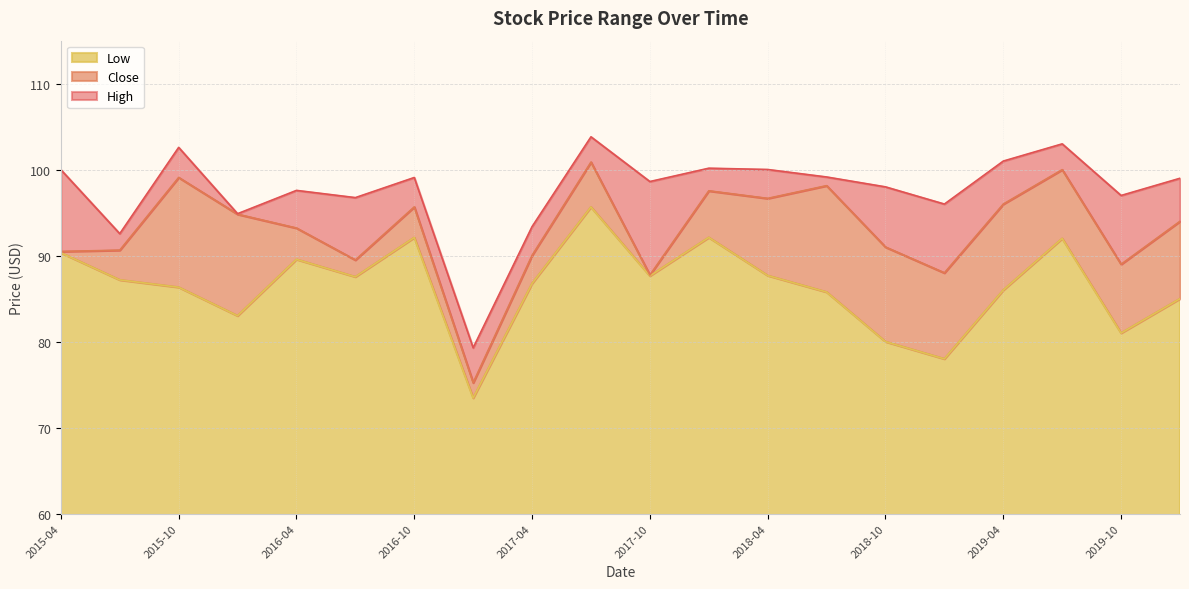

Does the chart display data point markers on the line(s)?

No